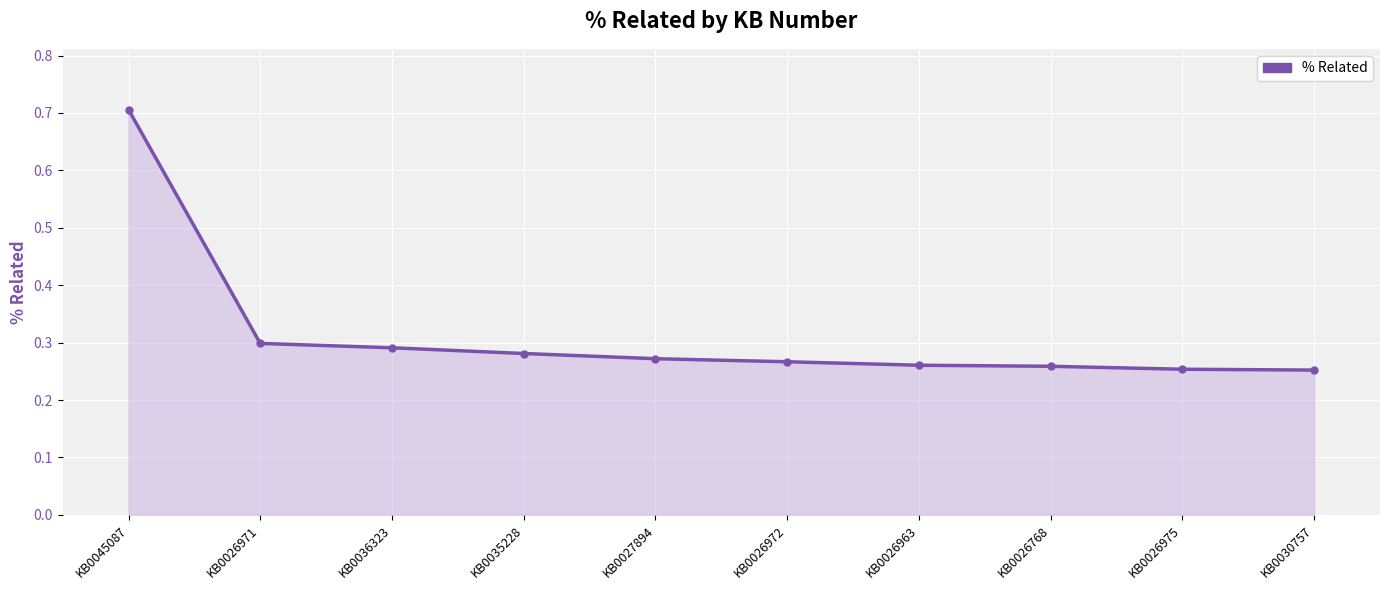

The value at KB0030757 is 0.4. True or false?

False